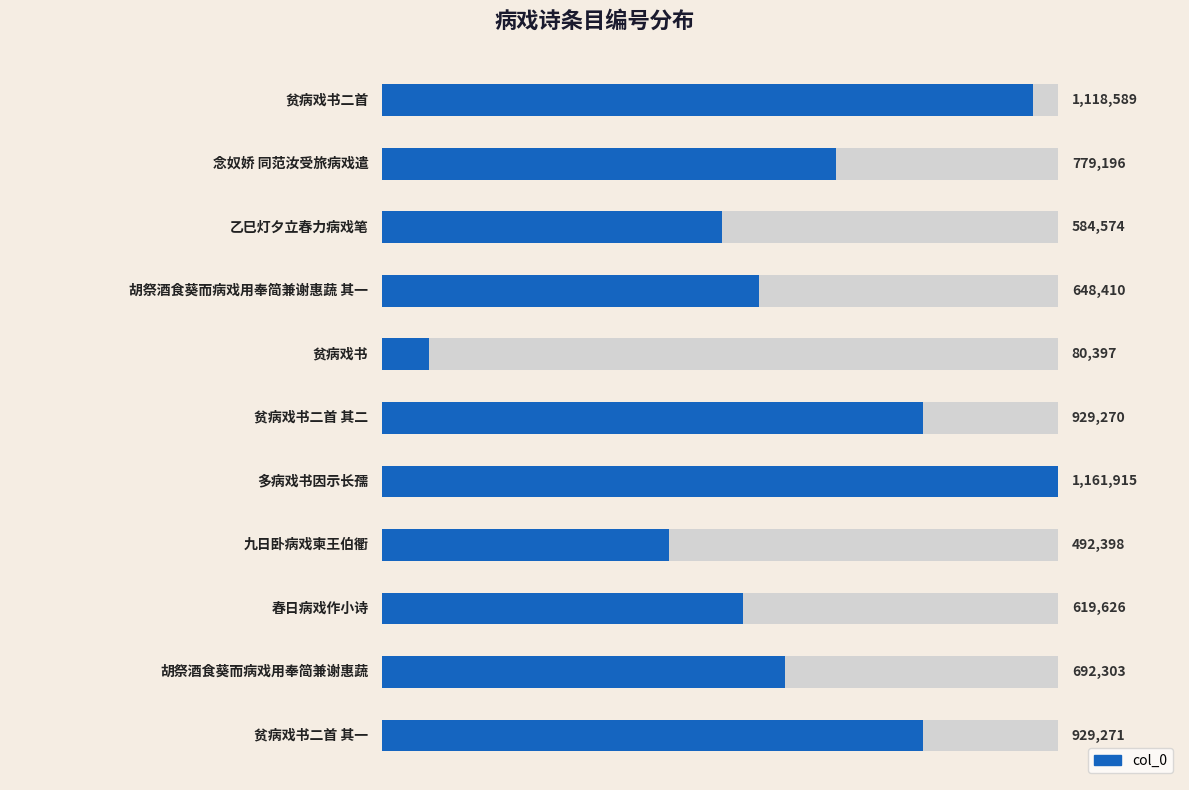

How many bars are there in total?

11